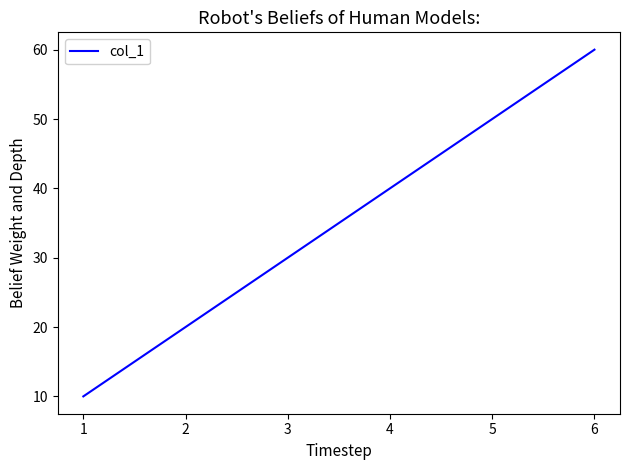

What is the change in value from 1 to 4?

+30